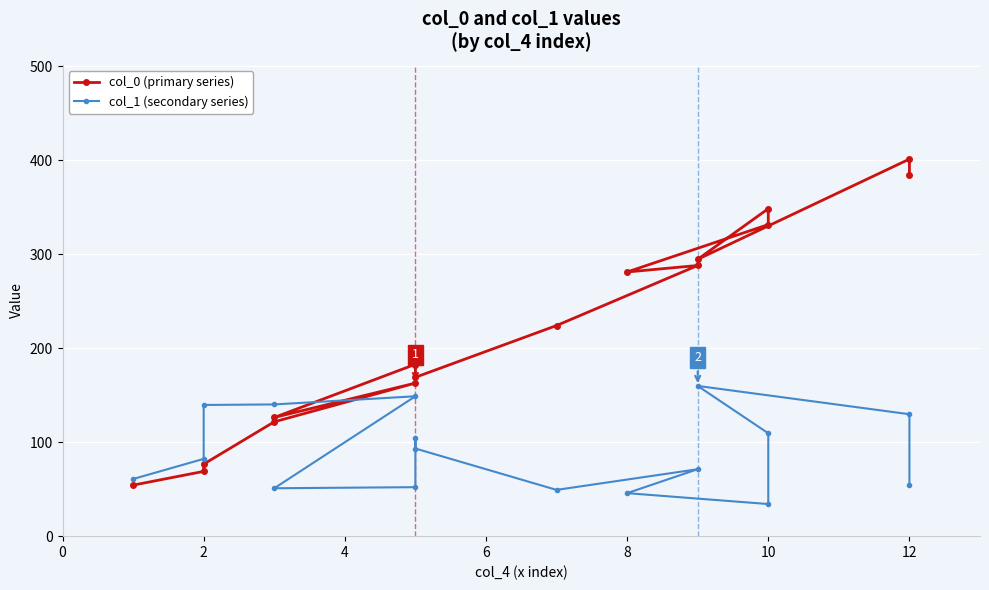

At 8, list the series in order from smallest to largest.

col_1 (secondary series), col_0 (primary series)